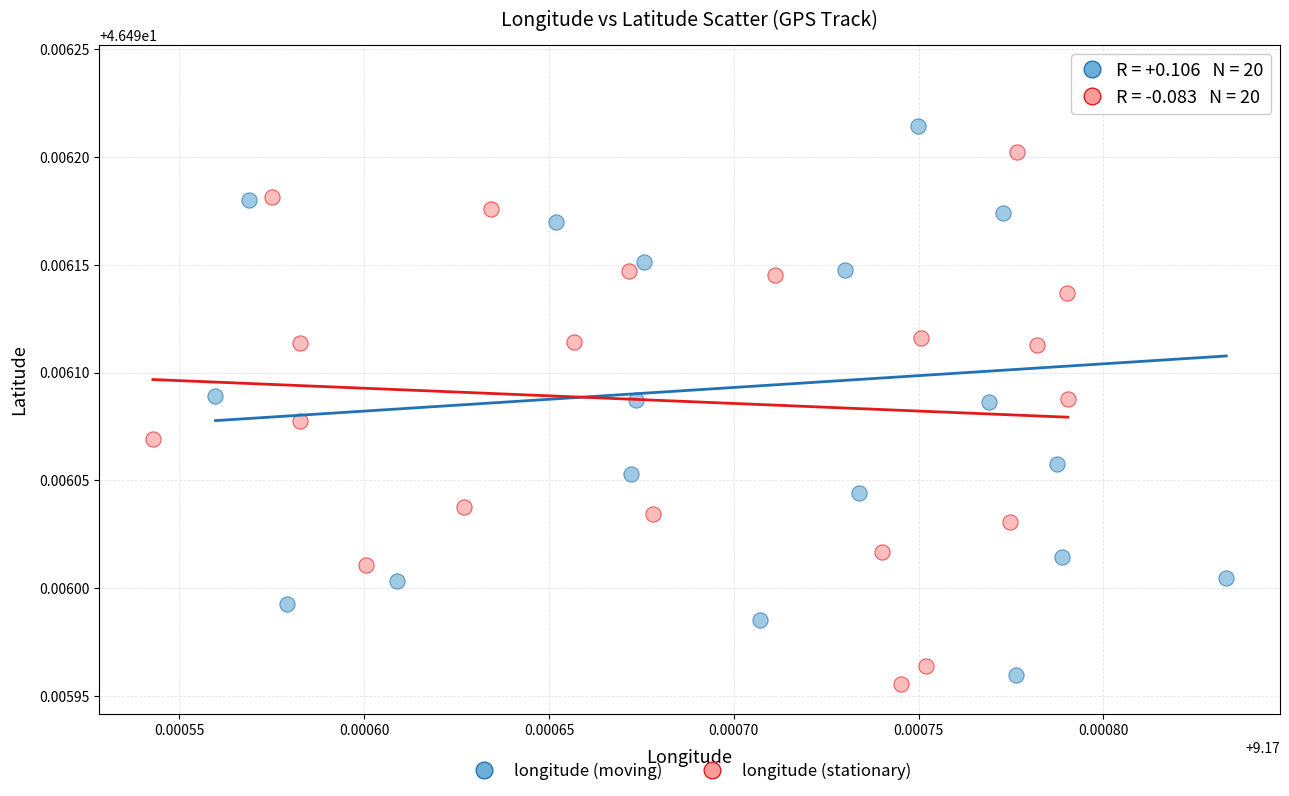

Which series reaches the maximum Y coordinate?

longitude (moving)